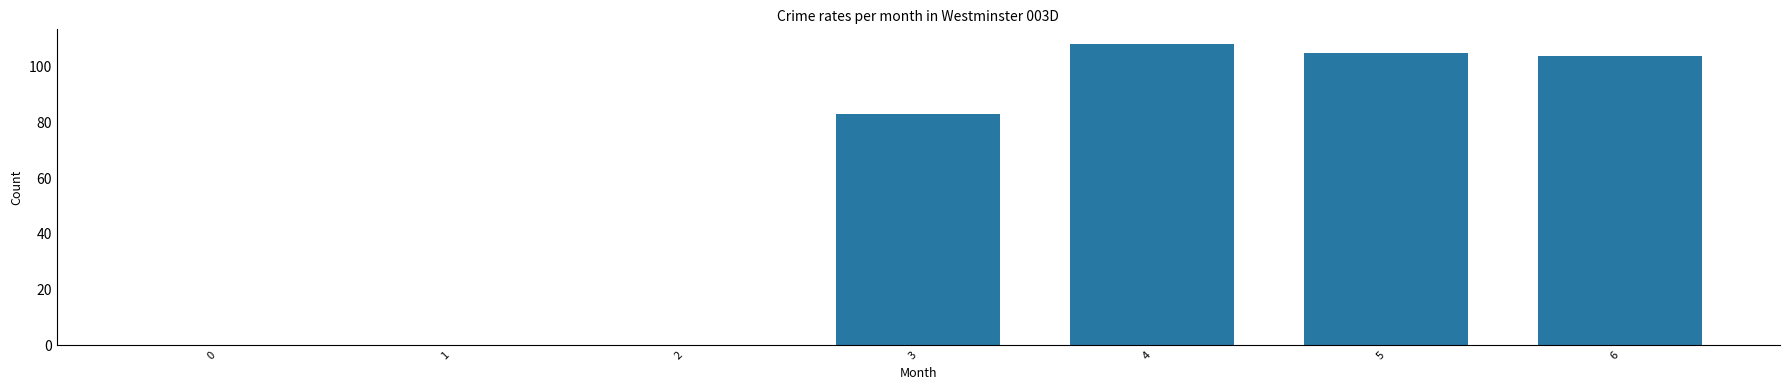

What is the sum of all values?

400